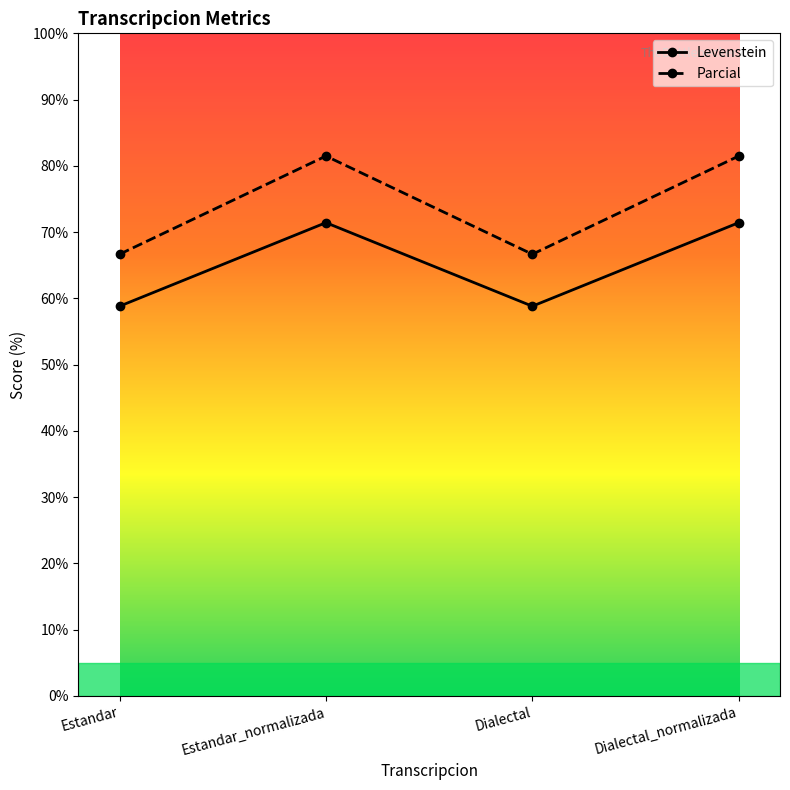

What is the maximum value shown in the chart?

81.5